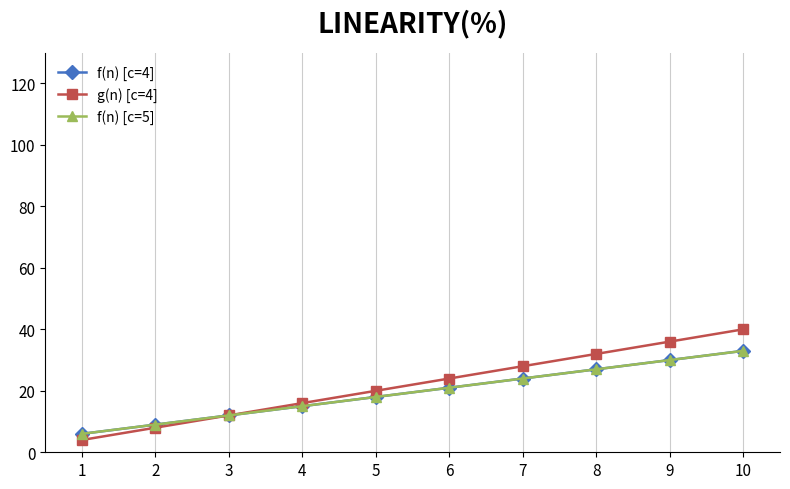

What is the value of the f(n) [c=4] point at the 3rd from the left?

12